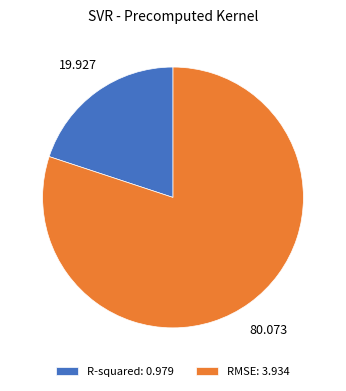

Which category accounts for the majority?

RMSE